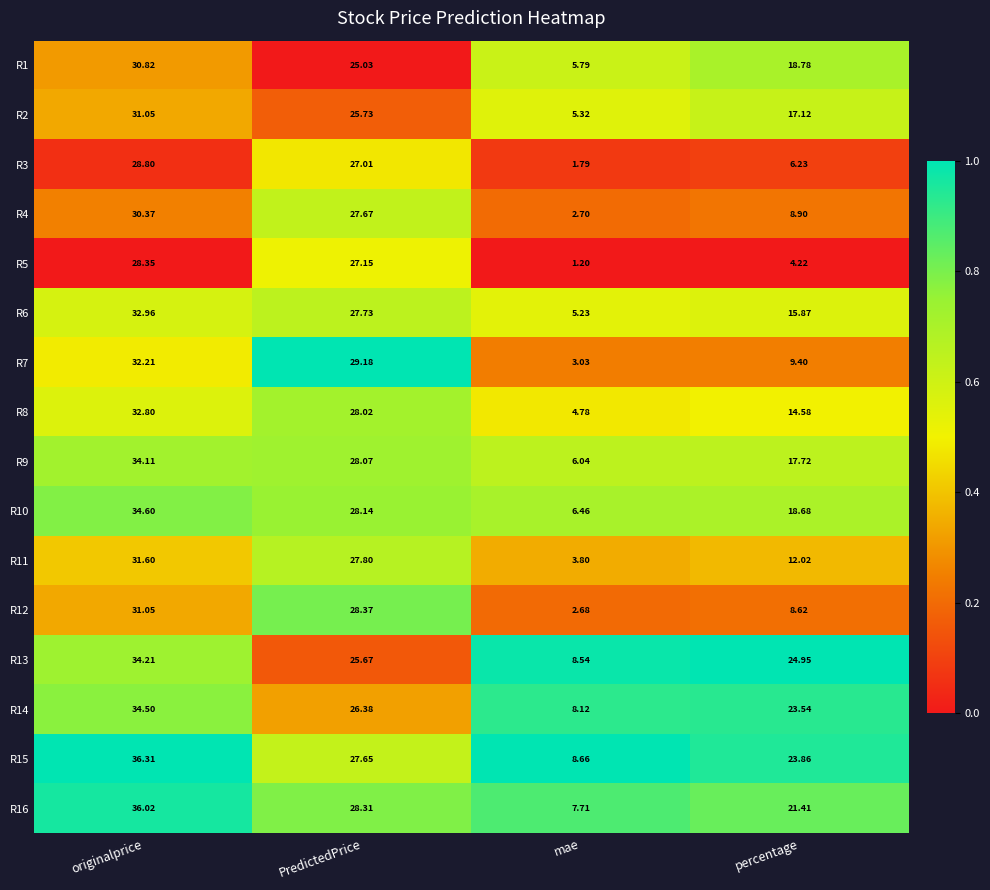

Rank the series at PredictedPrice from highest to lowest value.

R7, R12, R16, R10, R9, R8, R11, R6, R4, R15, R5, R3, R14, R2, R13, R1